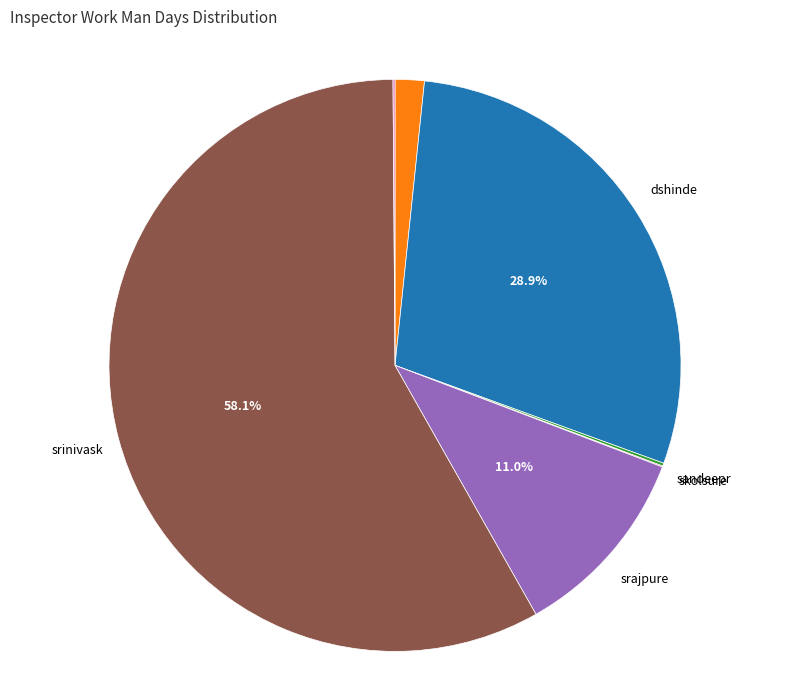

What is the largest slice in the pie chart?

srinivask